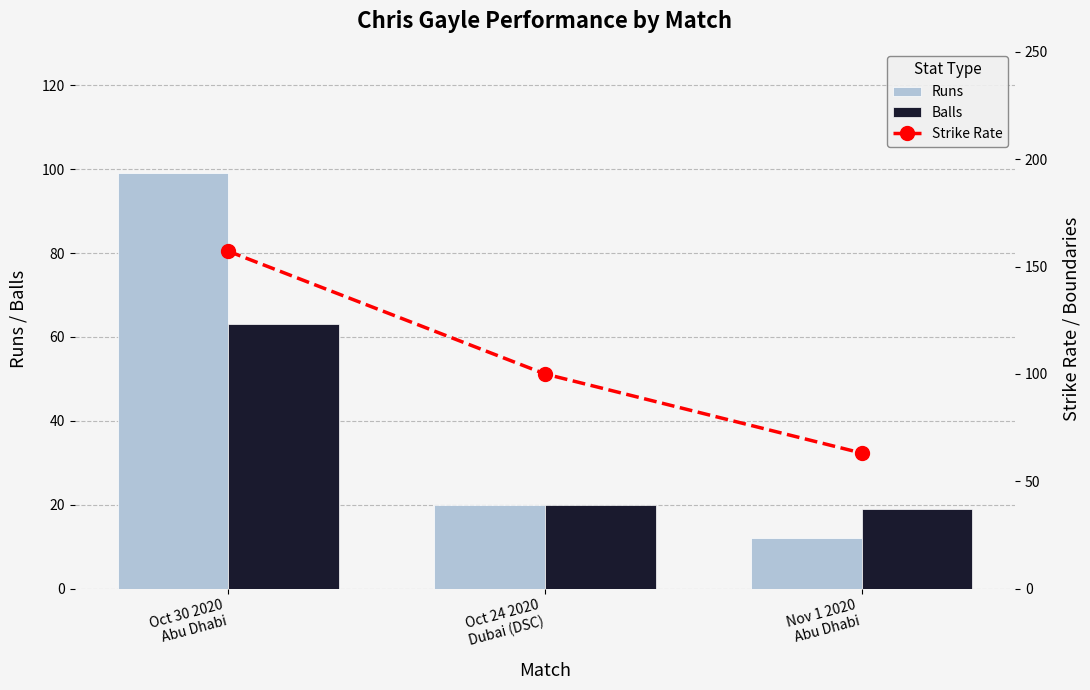

What is the lowest value of the Strike Rate series?

63.1